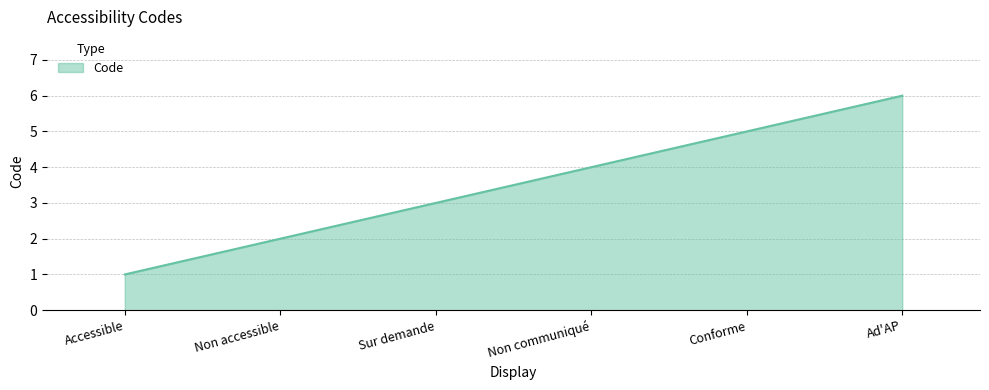

True or false: there are more than 2 points higher than both neighbors.

False